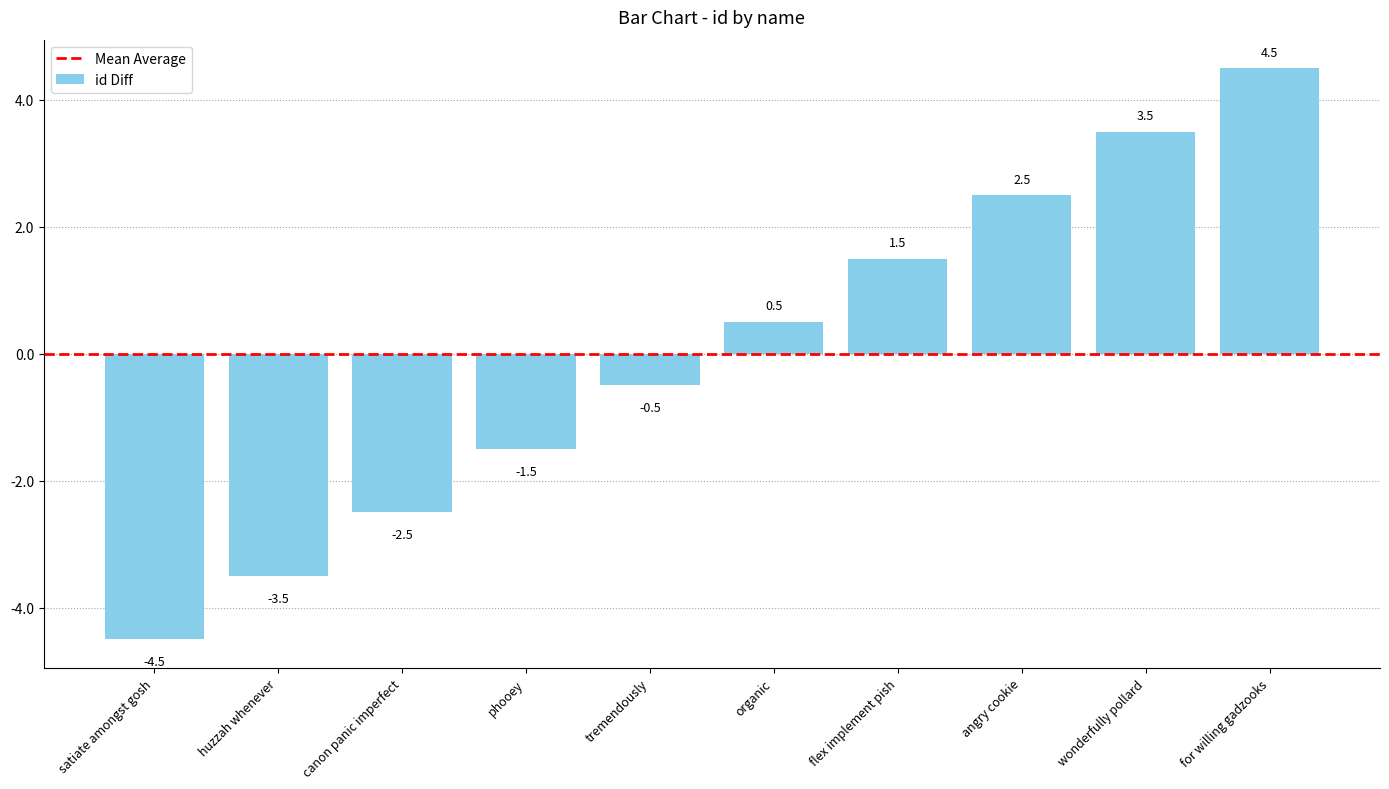

Rank the categories by value from highest to lowest.

for willing gadzooks, wonderfully pollard, angry cookie, flex implement pish, organic, tremendously, phooey, canon panic imperfect, huzzah whenever, satiate amongst gosh